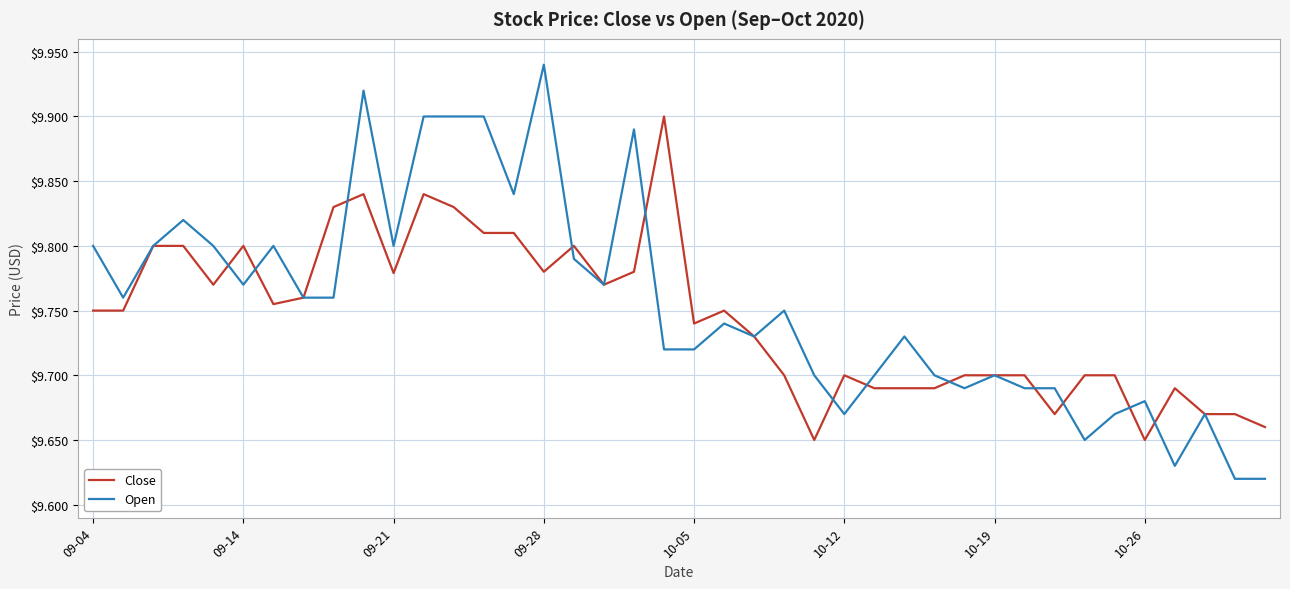

How many lines are shown in the chart?

2